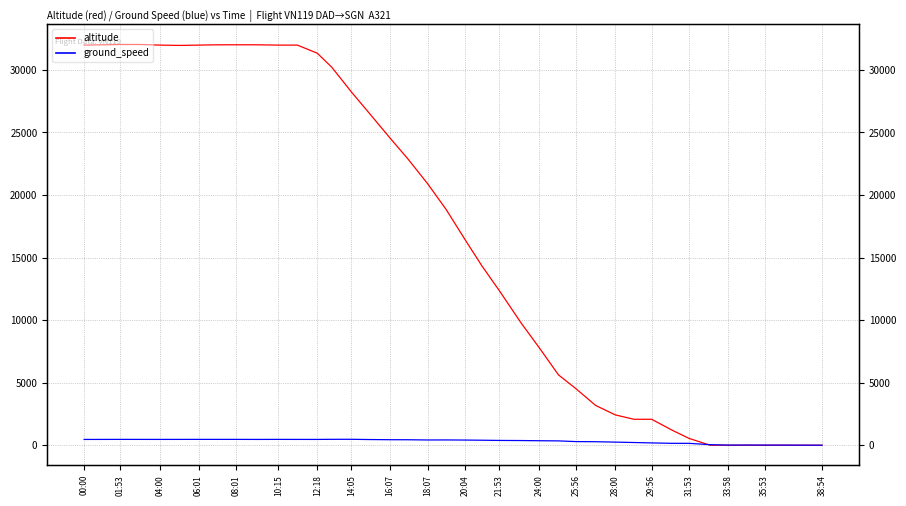

True or false: altitude has more than 2 interior local peaks.

False